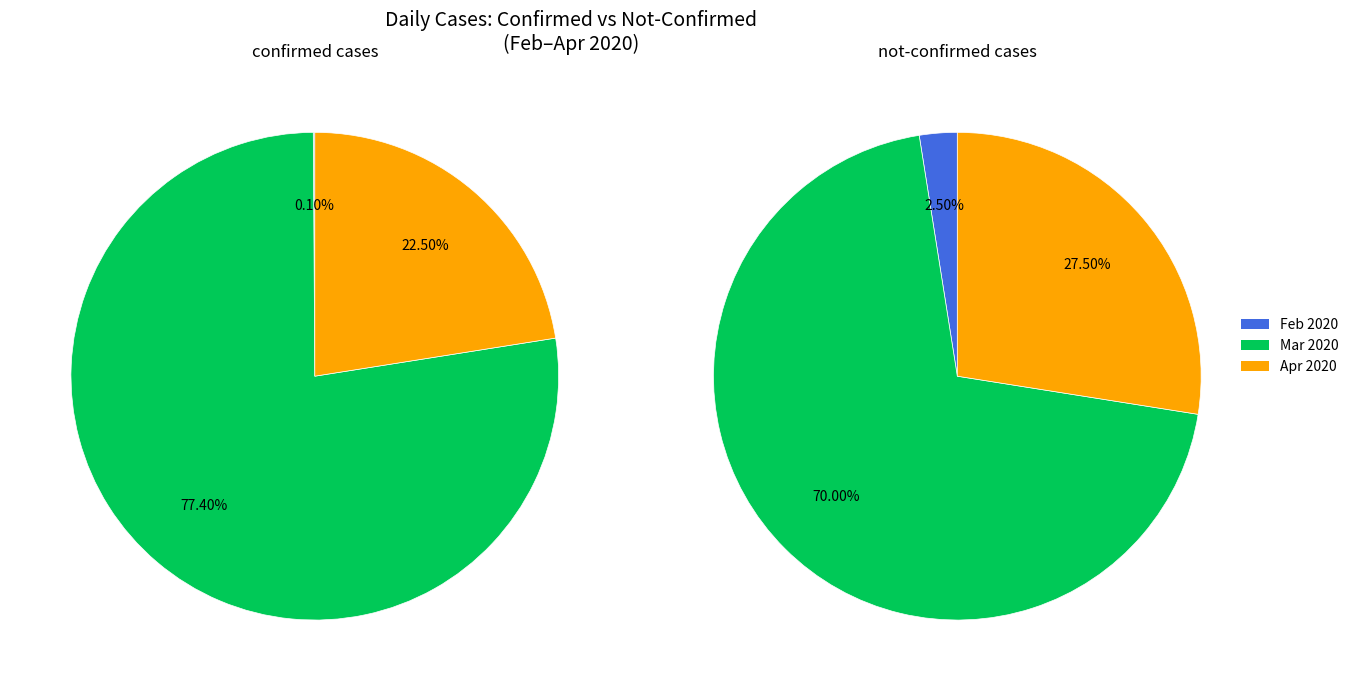

The 5 slice represents 1% of the pie. True or false?

False